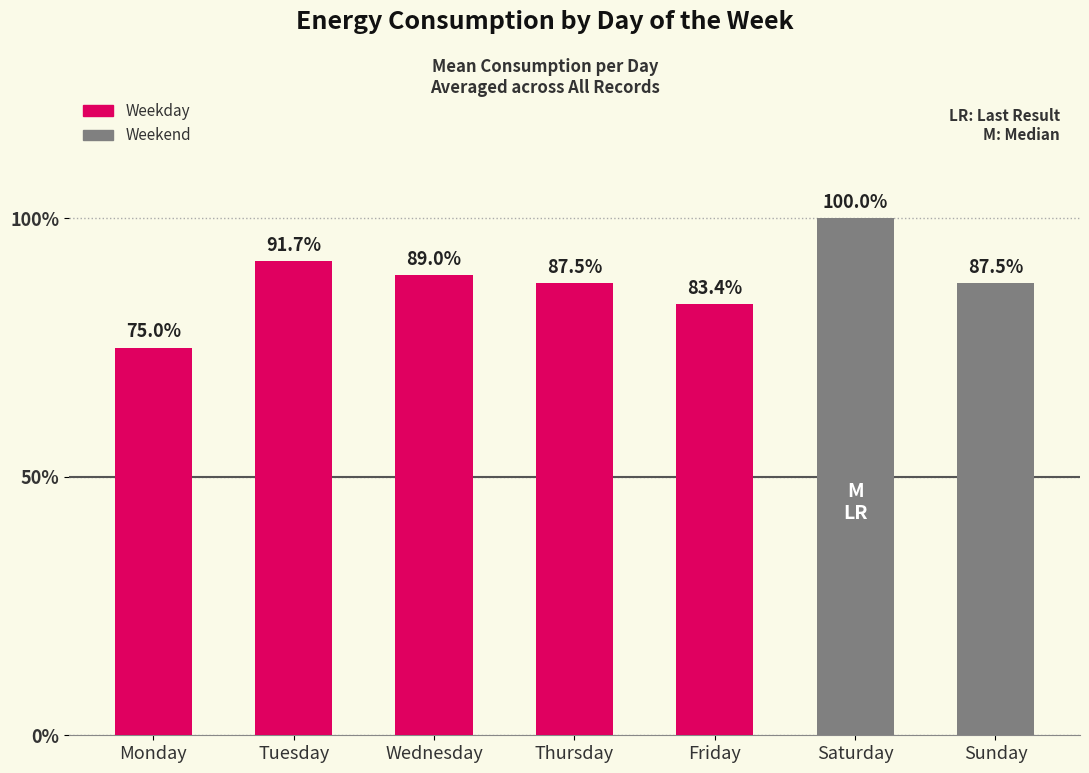

List the labels in order of value, largest first.

Saturday, Tuesday, Wednesday, Sunday, Thursday, Friday, Monday